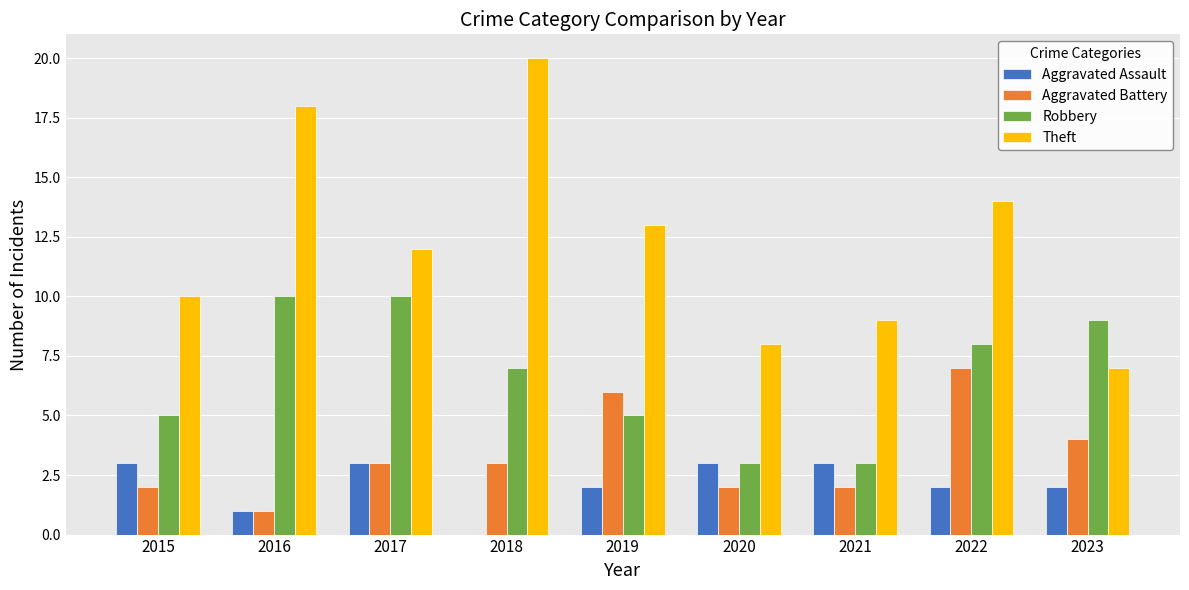

The value of Aggravated Assault at 2017 is 3. True or false?

True